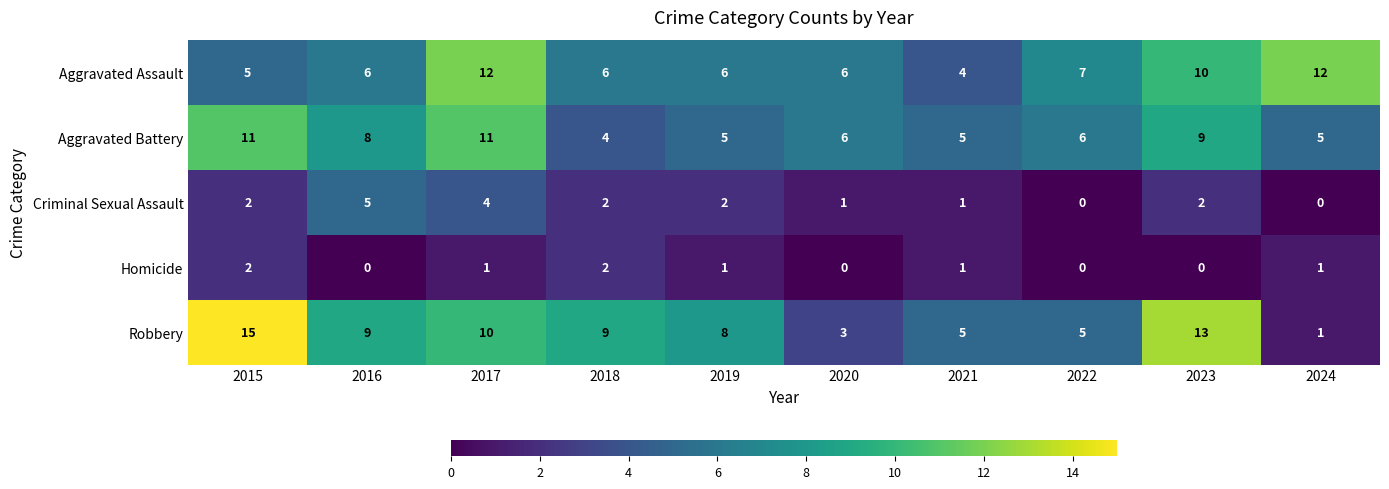

What value does the Aggravated Assault series have at 2019?

6